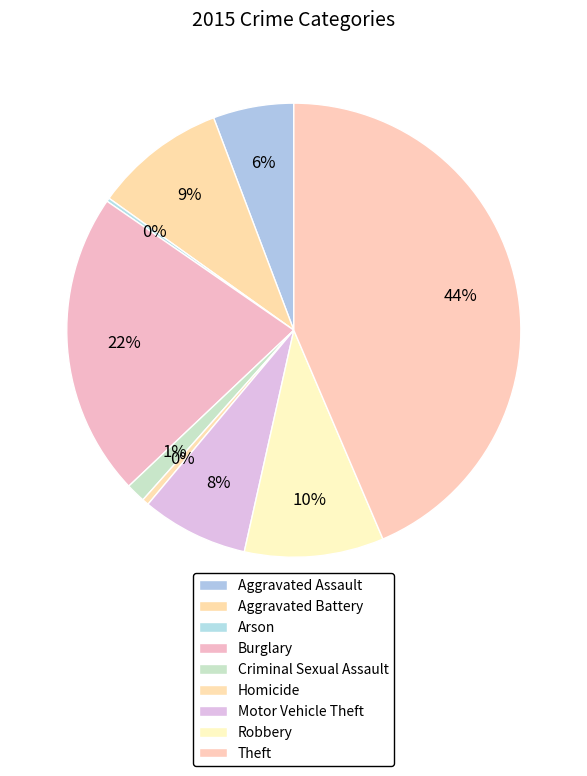

How many slices are in this pie chart?

9